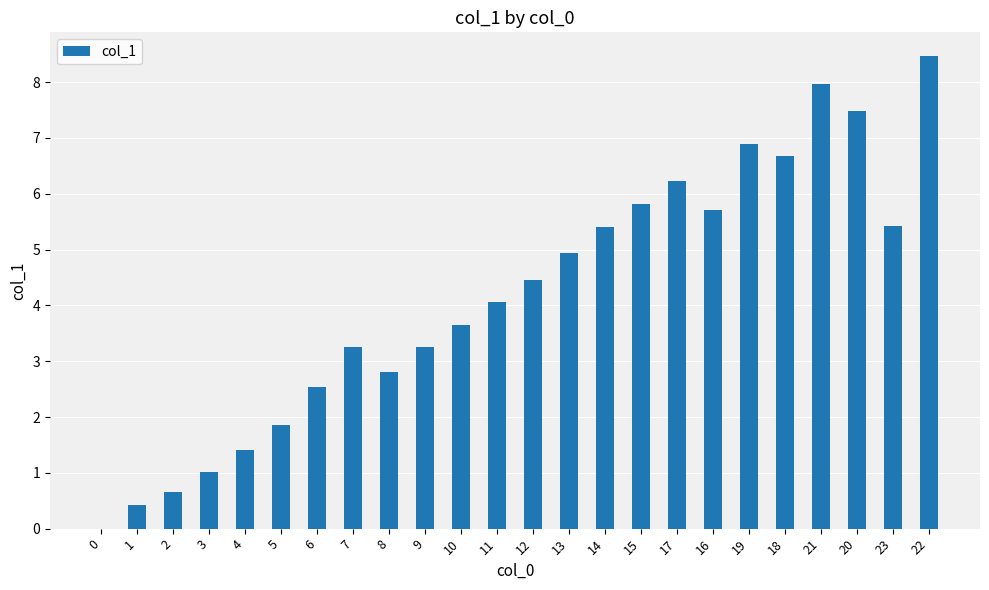

What is the change in value from 17 to 16?

-0.5